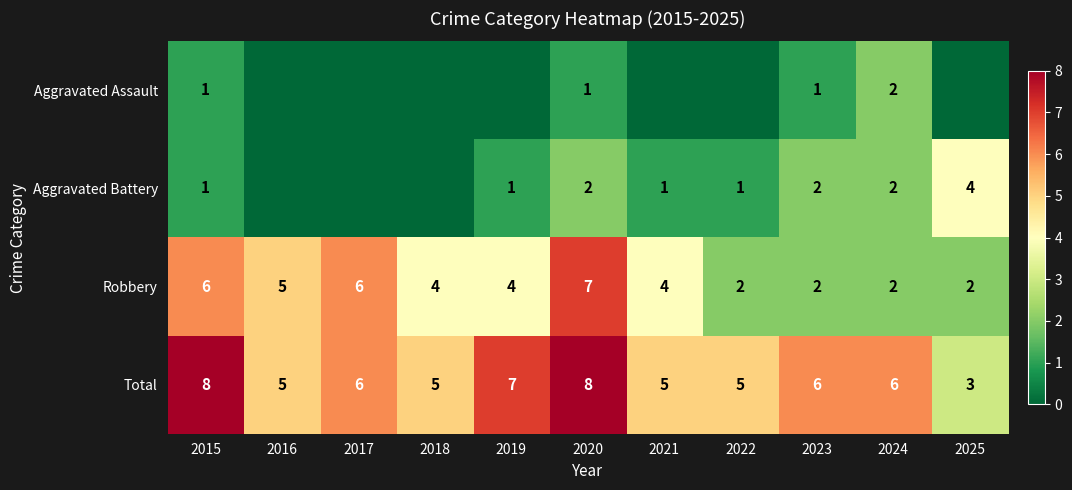

The Robbery series shows 1 at 2025. True or false?

False